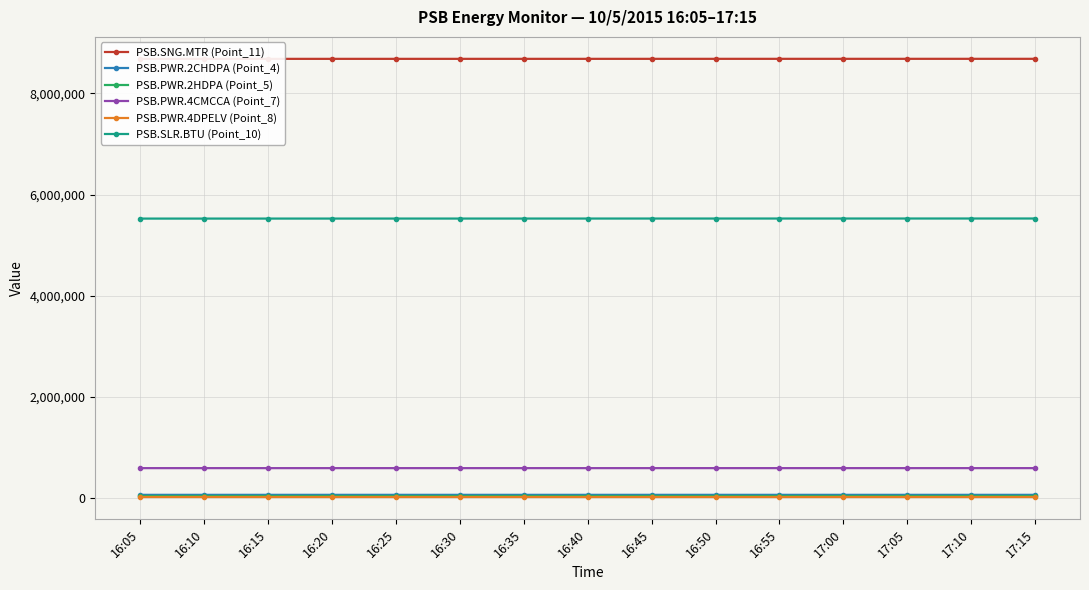

List the labels in order of PSB.PWR.2CHDPA (Point_4) value, largest first.

17:10, 17:15, 17:00, 17:05, 16:50, 16:55, 16:40, 16:45, 16:30, 16:35, 16:20, 16:25, 16:10, 16:15, 16:05